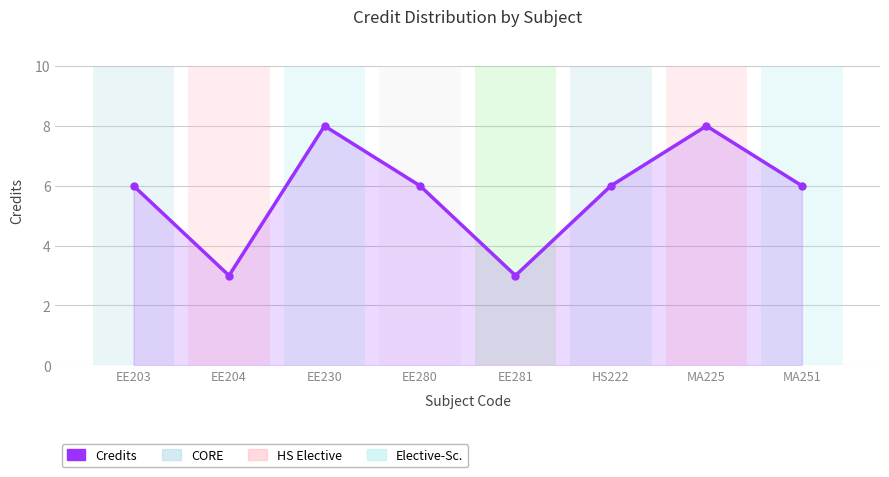

What is the change in value from EE281 to HS222?

+3